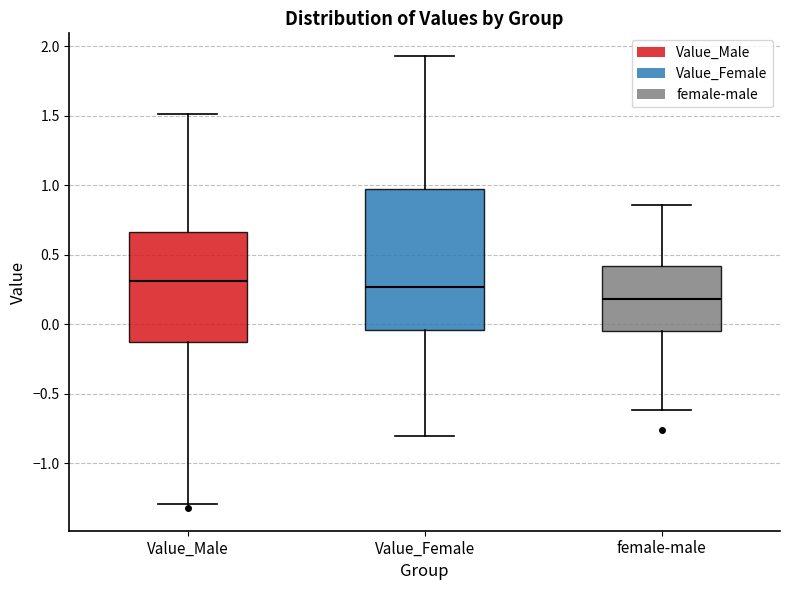

Reading left to right, transcribe this box plot: for each box, give where its median line is, the range the box spans, and where its two whiskers end, as read against the y-axis. The values are not printed on the chart, so give them approximately, as read against the axis.

Value_Male: median 0.30, box -0.15 to 0.65, whiskers -1.30 to 1.50
Value_Female: median 0.25, box -0.05 to 0.95, whiskers -0.80 to 1.95
female-male: median 0.20, box -0.05 to 0.40, whiskers -0.60 to 0.85